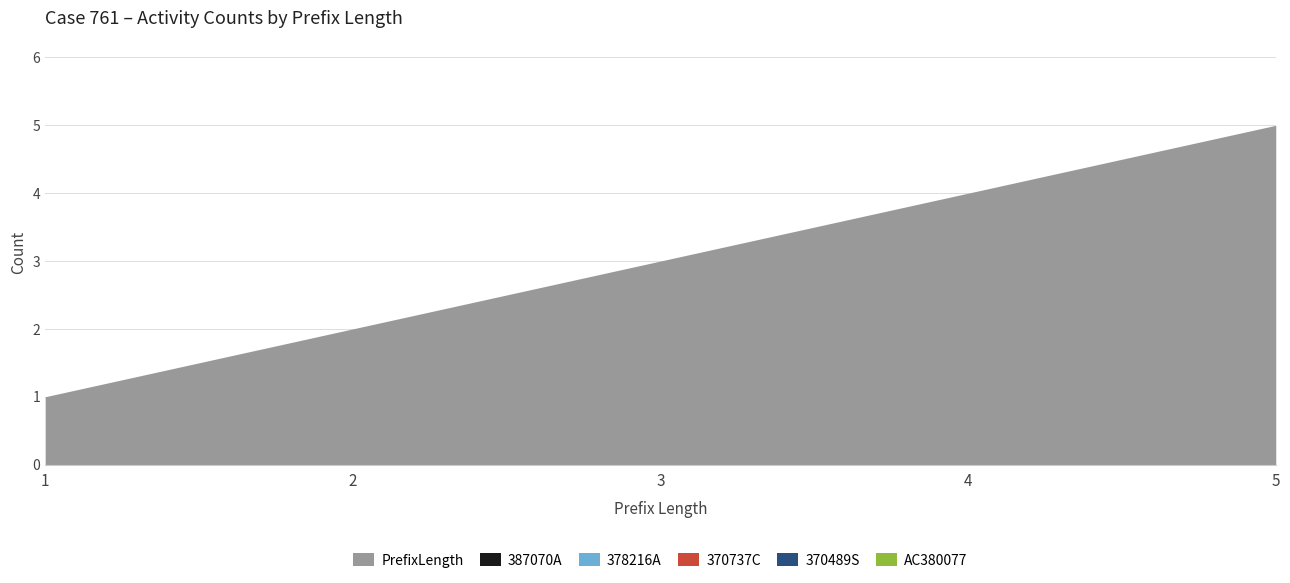

True or false: AC380077 and 387070A intersect in this chart.

False